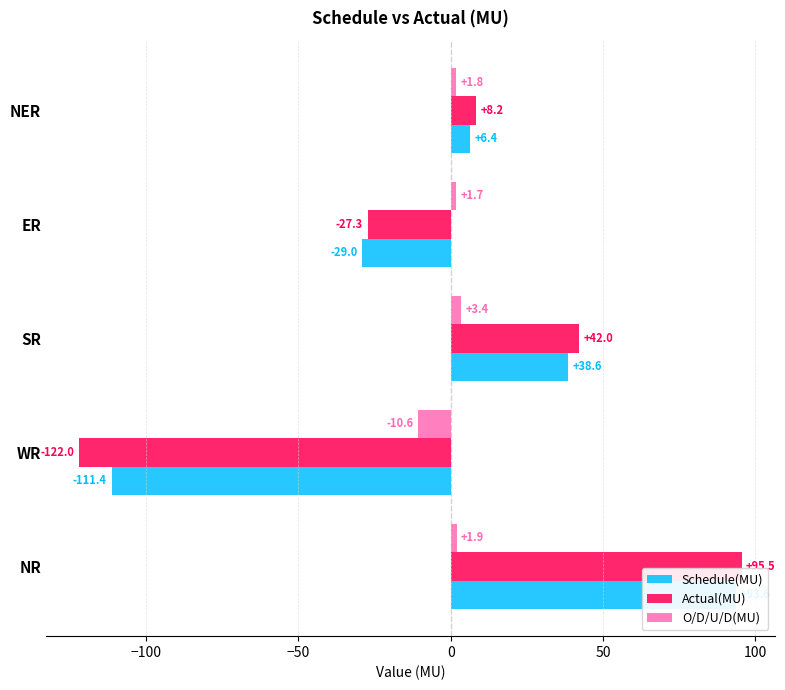

Reading right to left, what are all the values shown in this chart?

Schedule(MU): 6.4	-29.0	38.6	-111.4	93.6
Actual(MU): 8.2	-27.3	42.0	-122.0	95.5
O/D/U/D(MU): 1.8	1.7	3.4	-10.6	1.9